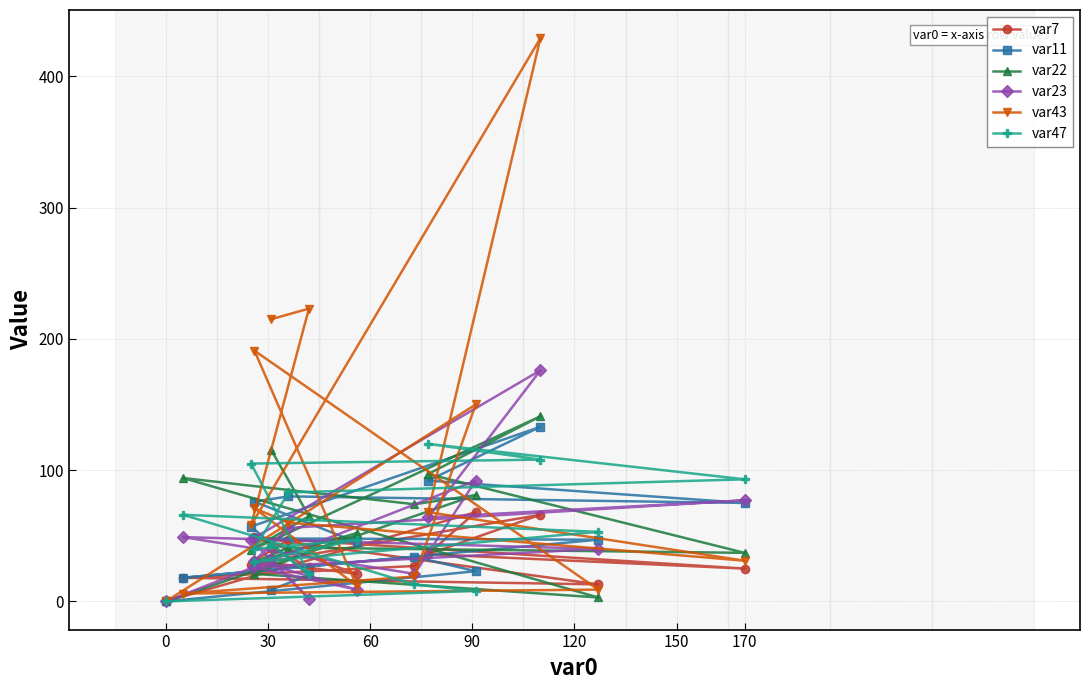

What is the difference between the maximum and minimum values in the var22 series?

141